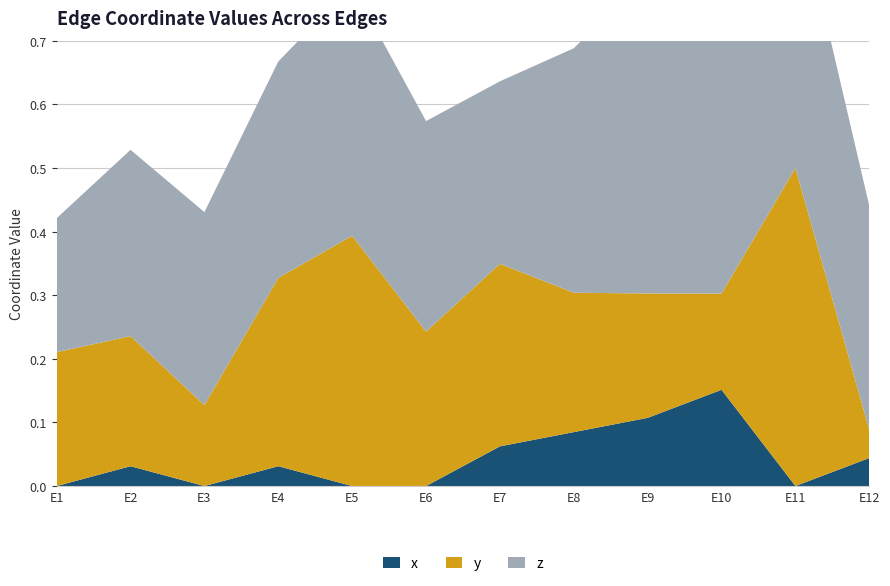

Reading left to right, transcribe all the data shown in this chart.

x: E1=0.0	E2=0.0	E3=0.0	E4=0.0	E5=0.0	E6=0.0	E7=0.1	E8=0.1	E9=0.1	E10=0.2	E11=0.0	E12=0.0
y: E1=0.2	E2=0.2	E3=0.1	E4=0.3	E5=0.4	E6=0.2	E7=0.3	E8=0.2	E9=0.2	E10=0.2	E11=0.5	E12=0.0
z: E1=0.2	E2=0.3	E3=0.3	E4=0.3	E5=0.4	E6=0.3	E7=0.3	E8=0.4	E9=0.5	E10=0.4	E11=0.4	E12=0.4